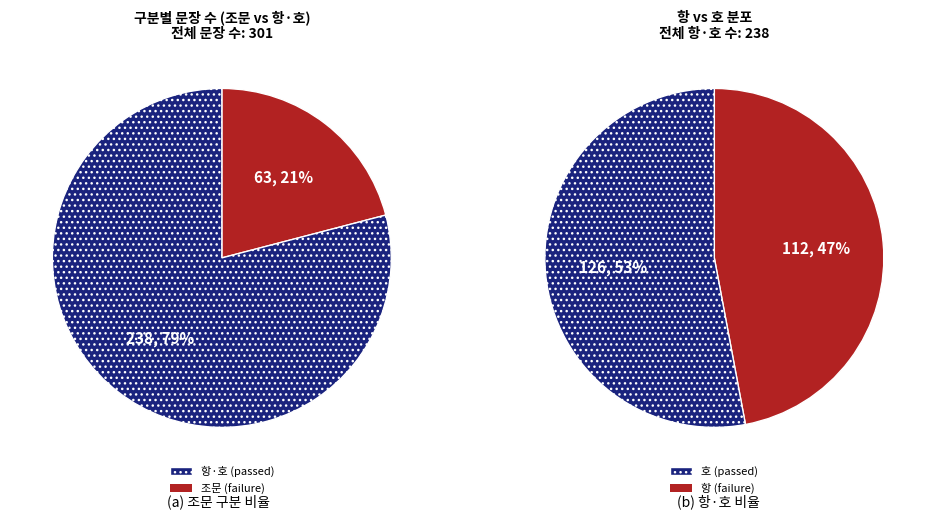

To the nearest percent, what is the combined percentage of 항 and 호?

79%